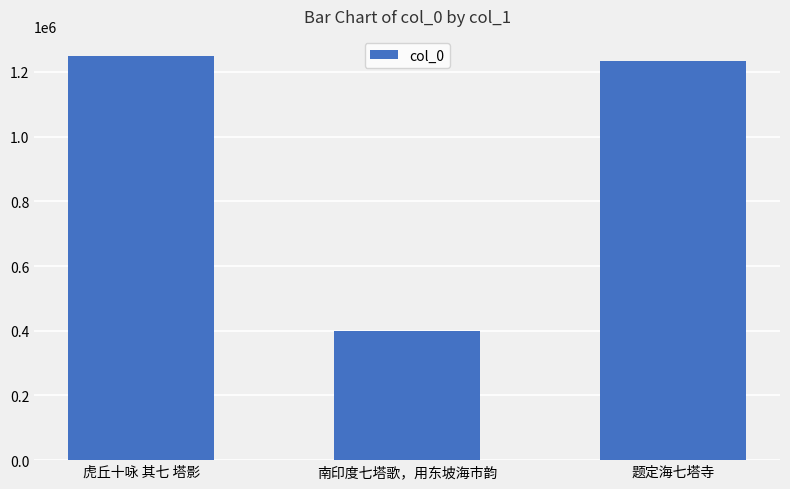

What is the difference between the maximum and minimum values?

848833